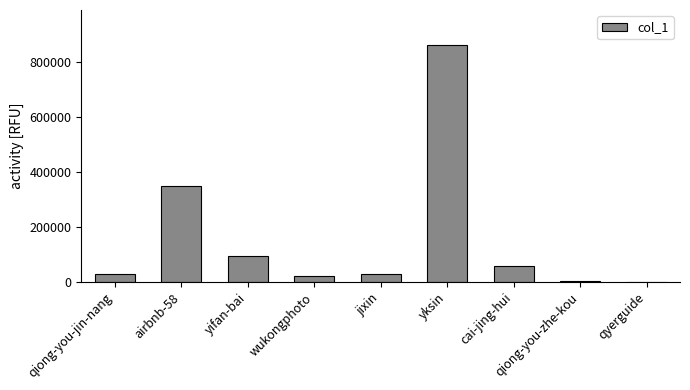

What value does the data have at jixin?

28072